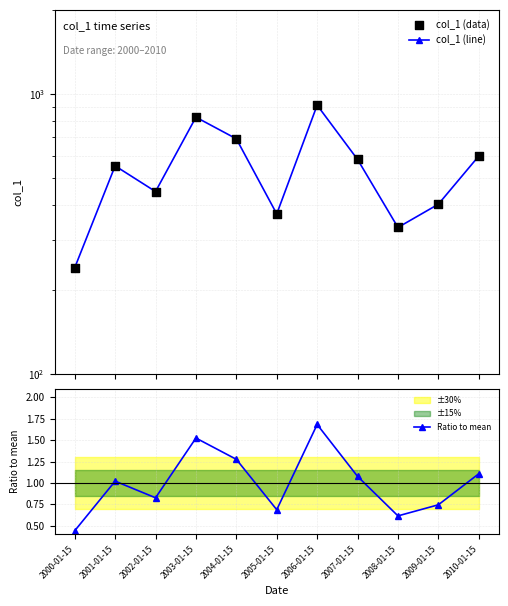

True or false: Ratio to mean has a value of 2.3 at 2006-01-15.

False